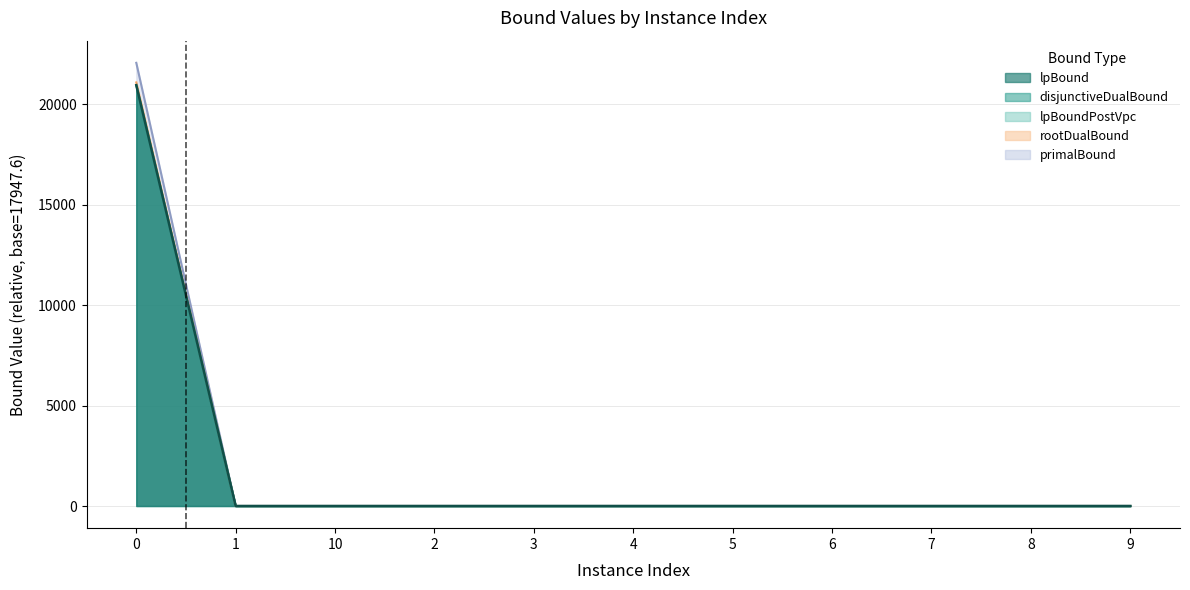

True or false: lpBound and primalBound cross at least once.

False